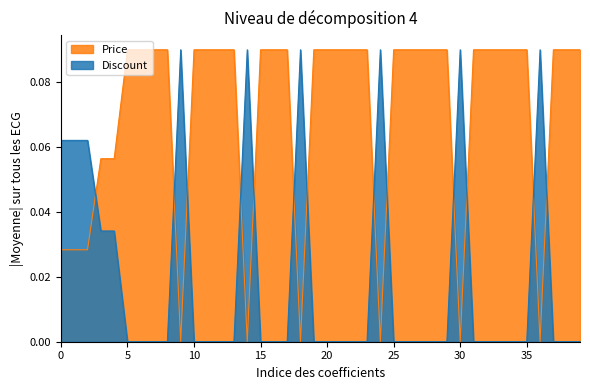

How many positive values does the Discount series have?

11